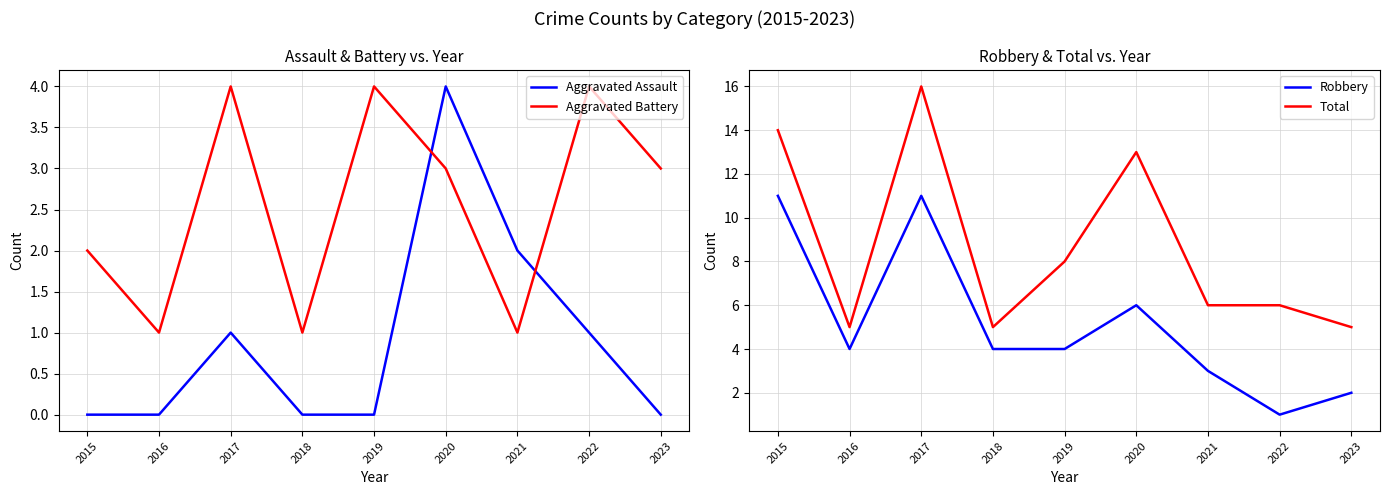

Which series changed the most between 2018 and 2023?

Aggravated Battery